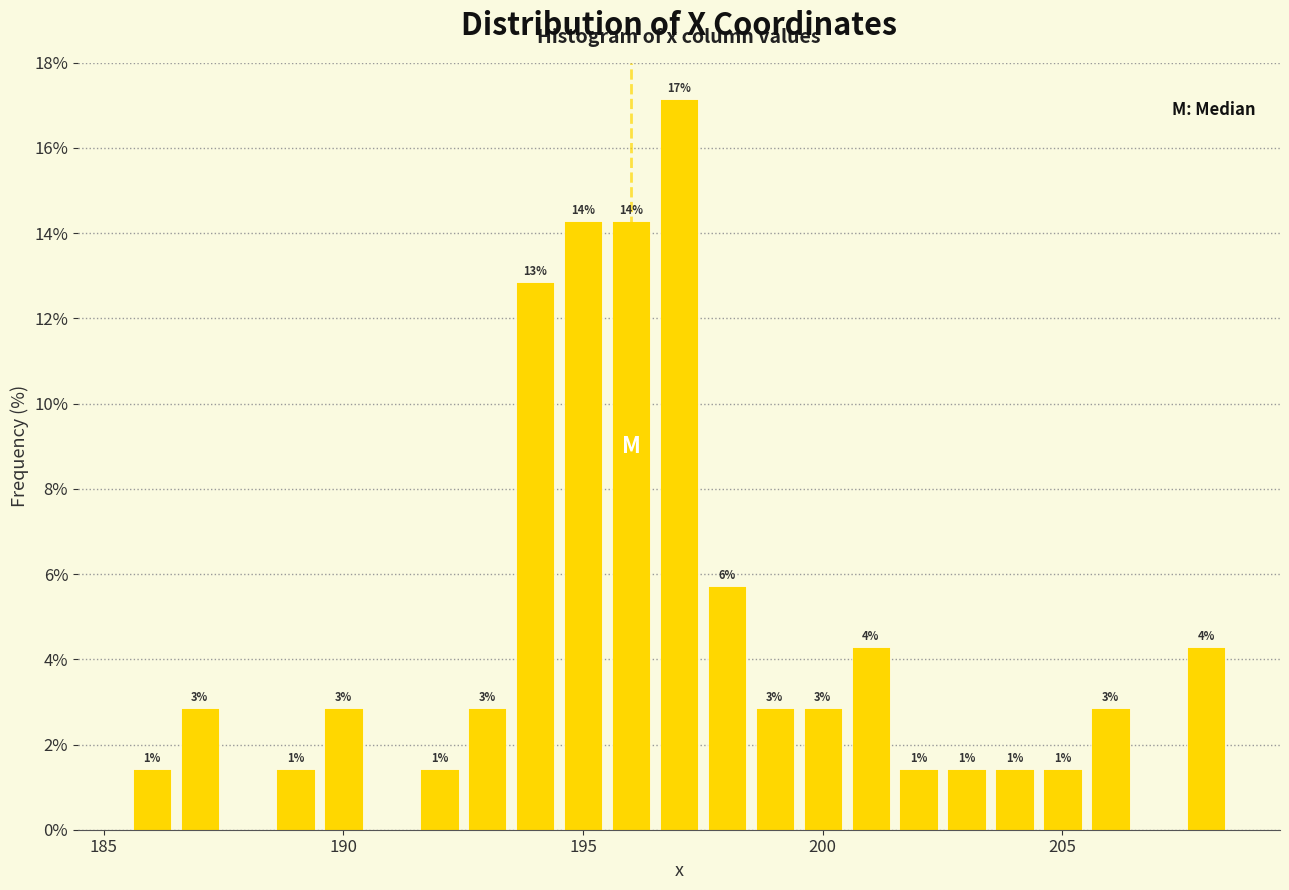

Read against the x-axis, roughly where is the centre of the tallest bar?

197.0